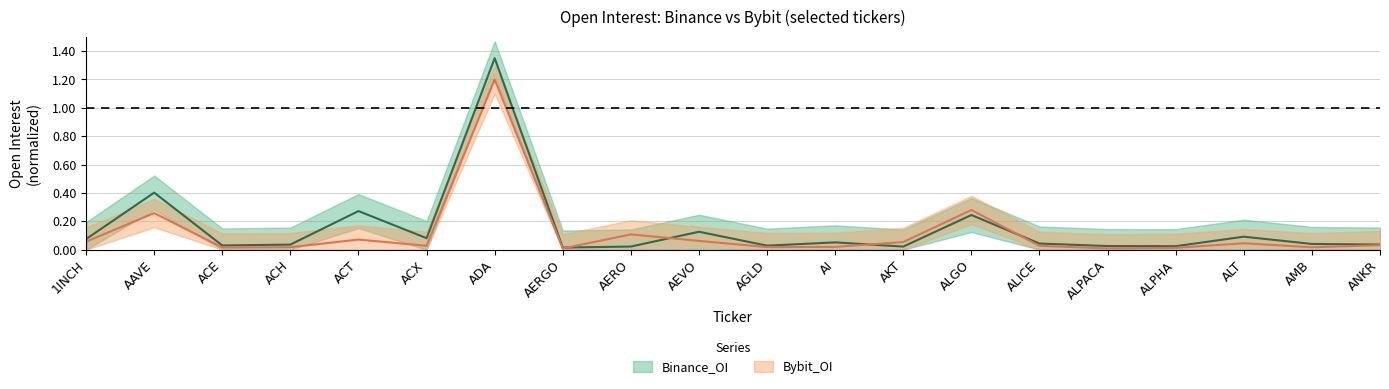

True or false: Binance_OI and Bybit_OI cross at least once.

True